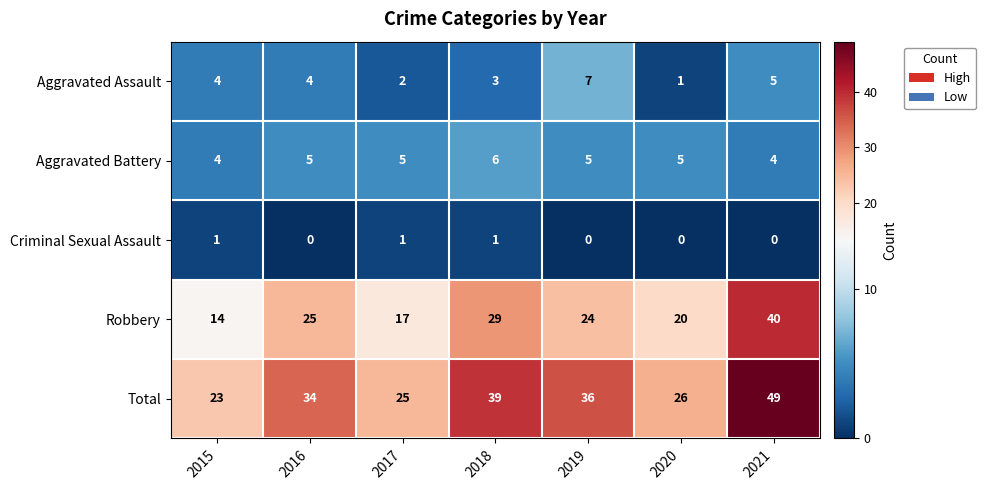

Read the Aggravated Assault value at 2016.

4